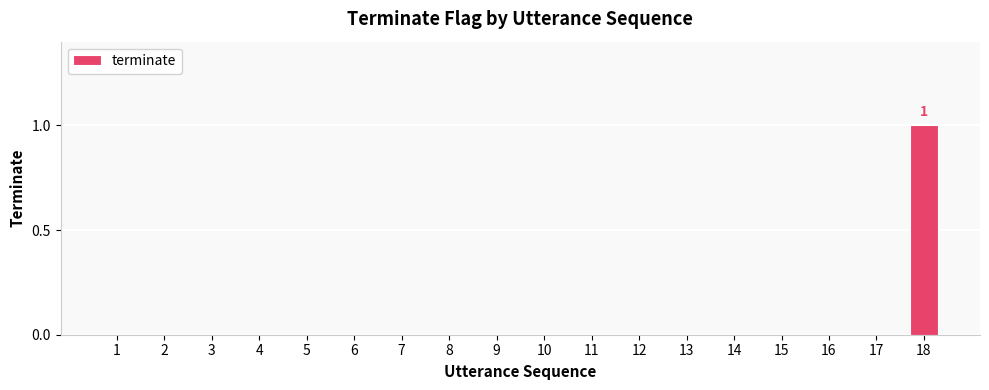

The chart shows a value of -1 at 17. True or false?

False